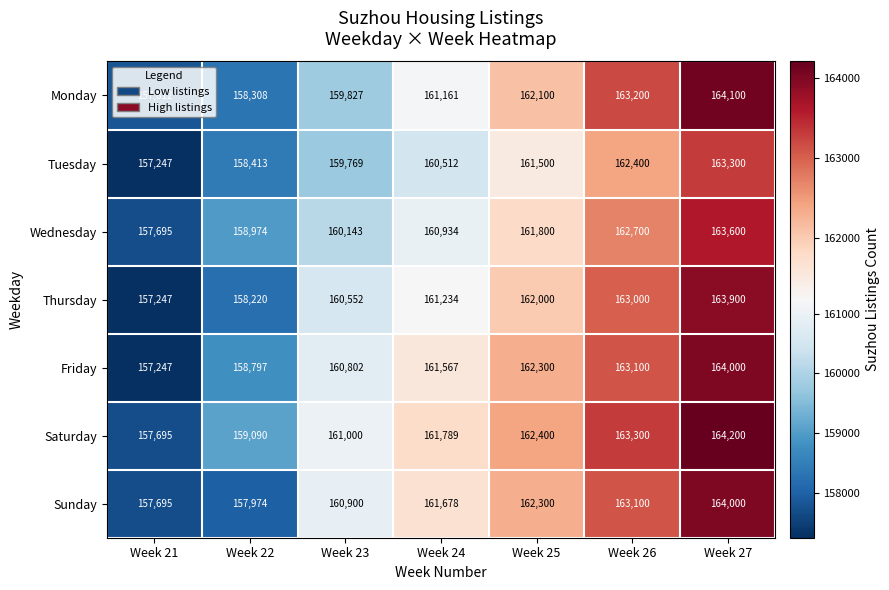

At which category is the sum across all series the highest?

Week 27